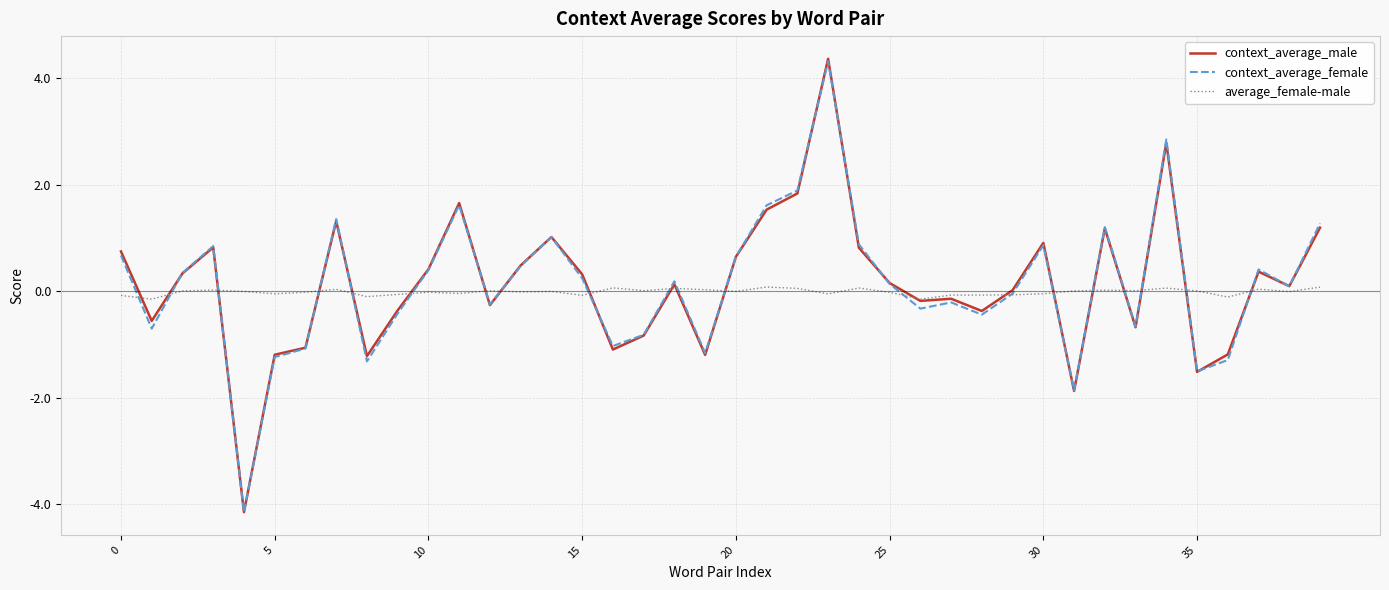

In context_average_female, how many points are higher than both neighbors (excluding endpoints)?

11